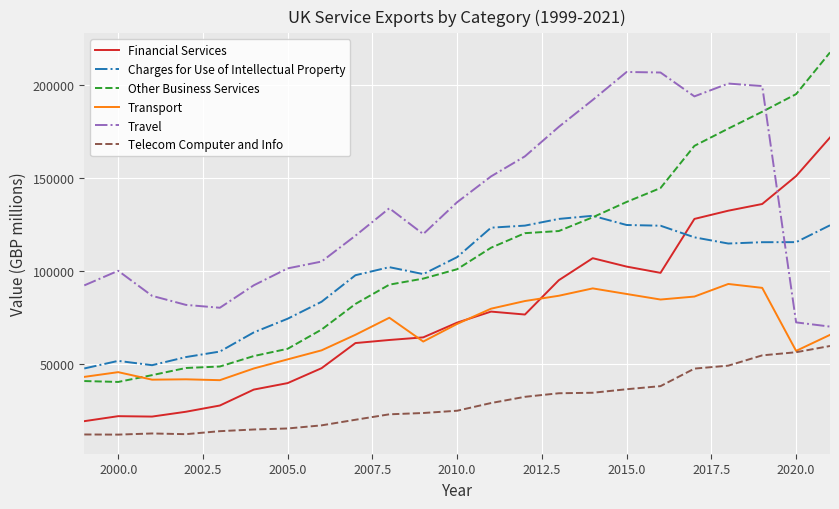

Rank the series by their maximum value, from lowest to highest.

Telecom Computer and Info, Transport, Charges for Use of Intellectual Property, Financial Services, Travel, Other Business Services